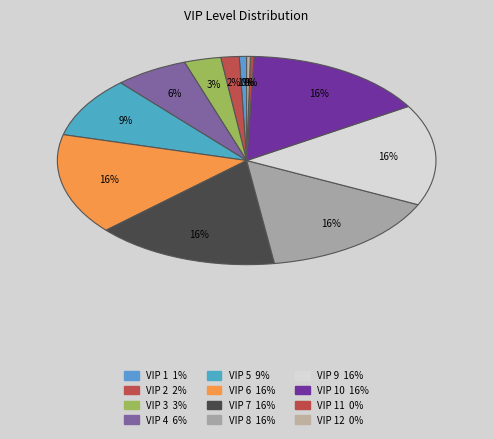

Rank the categories by value from highest to lowest.

VIP 6, VIP 7, VIP 8, VIP 9, VIP 10, VIP 5, VIP 4, VIP 3, VIP 2, VIP 1, VIP 11, VIP 12